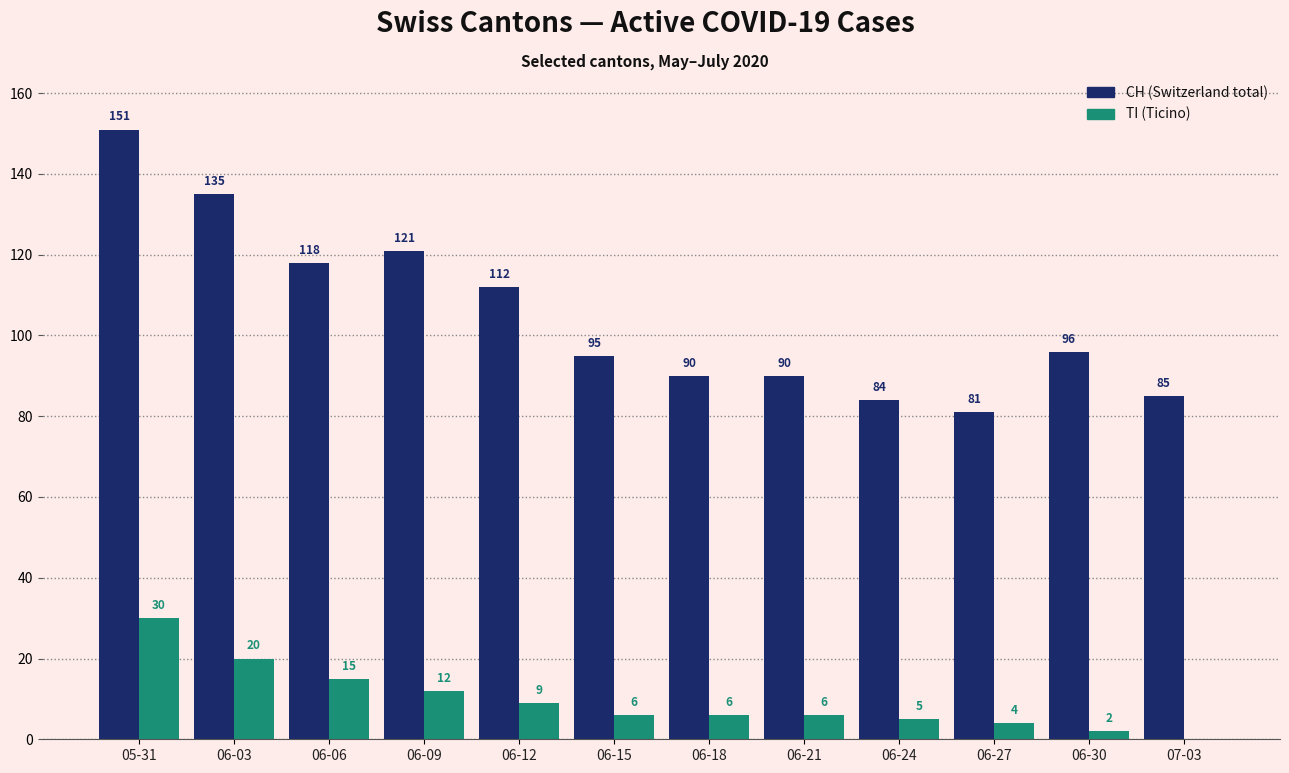

What are all the series names shown in the legend?

CH (Switzerland total), TI (Ticino)